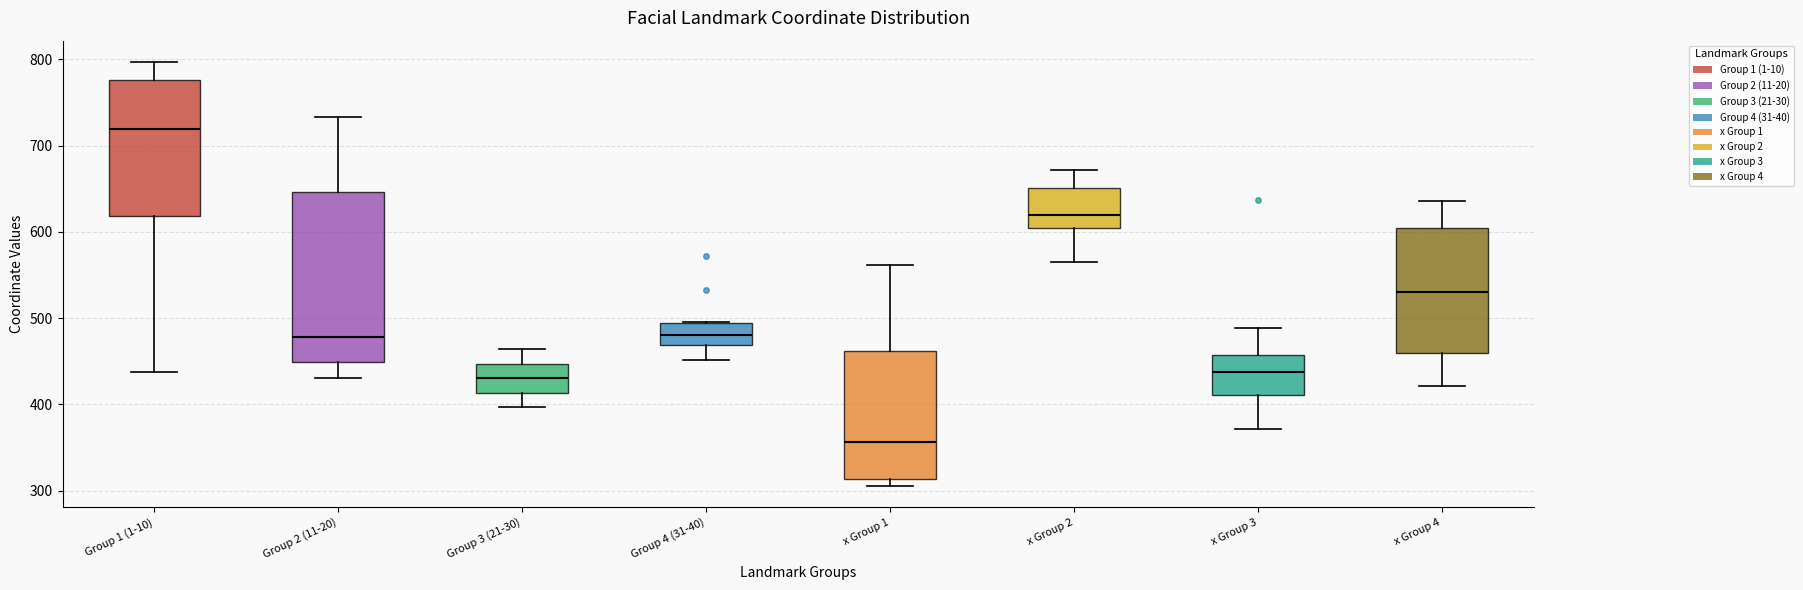

Reading left to right, transcribe this box plot: for each box, give where its median line is, the range the box spans, and where its two whiskers end, as read against the y-axis. The values are not printed on the chart, so give them approximately, as read against the axis.

Group 1 (1-10): median 720, box 620 to 780, whiskers 440 to 800
Group 2 (11-20): median 480, box 450 to 650, whiskers 430 to 730
Group 3 (21-30): median 430, box 410 to 450, whiskers 400 to 460
Group 4 (31-40): median 480, box 470 to 490, whiskers 450 to 500
x Group 1: median 360, box 310 to 460, whiskers 310 (just below the box's lower edge) to 560
x Group 2: median 620, box 600 to 650, whiskers 570 to 670
x Group 3: median 440, box 410 to 460, whiskers 370 to 490
x Group 4: median 530, box 460 to 600, whiskers 420 to 640